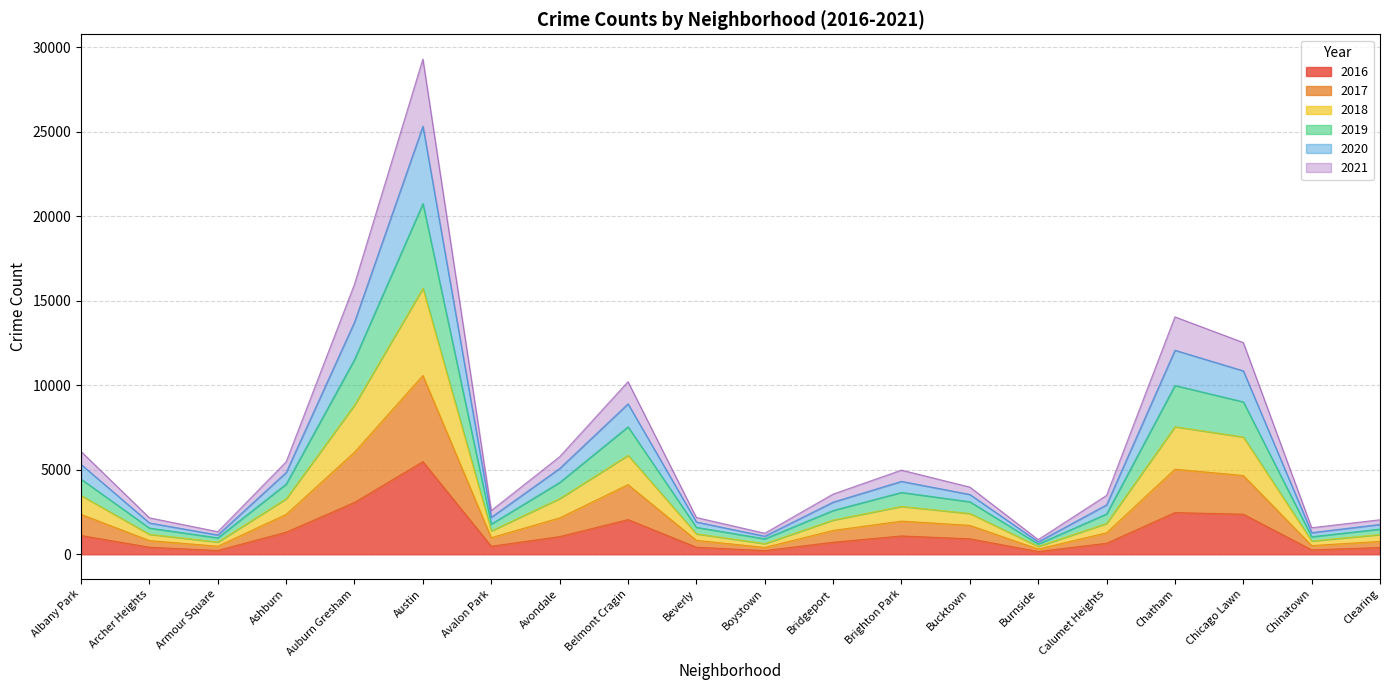

At how many categories does at least one series exceed 16072?

1